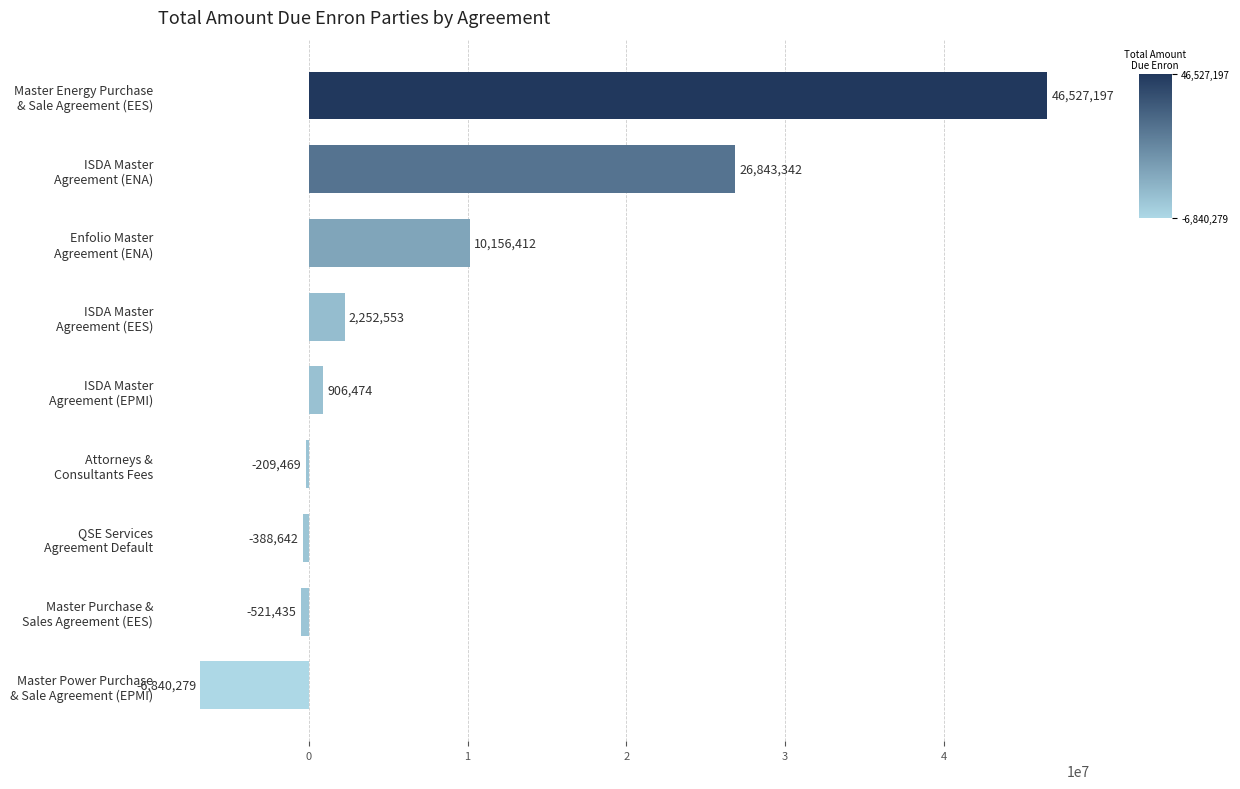

Rank the categories by value from lowest to highest.

Master Power Purchase
& Sale Agreement (EPMI), Master Purchase &
Sales Agreement (EES), QSE Services
Agreement Default, Attorneys &
Consultants Fees, ISDA Master
Agreement (EPMI), ISDA Master
Agreement (EES), Enfolio Master
Agreement (ENA), ISDA Master
Agreement (ENA), Master Energy Purchase
& Sale Agreement (EES)